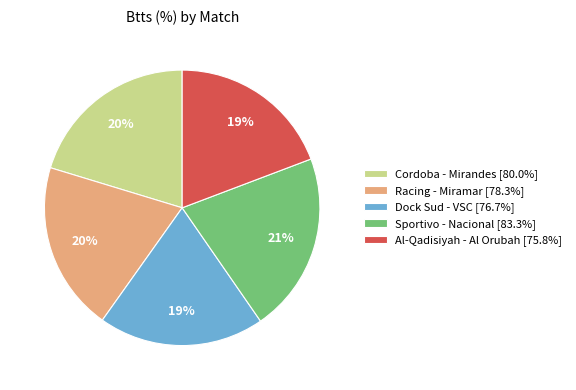

To the nearest percent, what percentage of the pie is Racing - Miramar [78.3%]?

20%